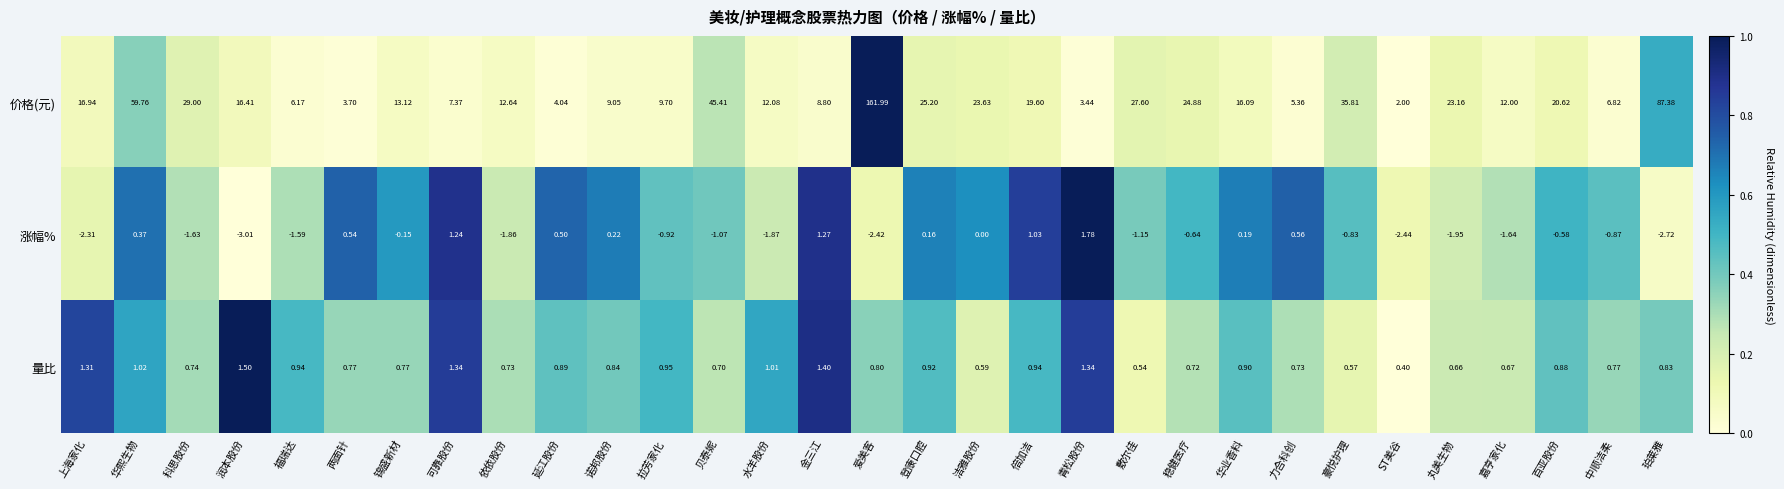

At which category is the sum across all series the highest?

爱美客